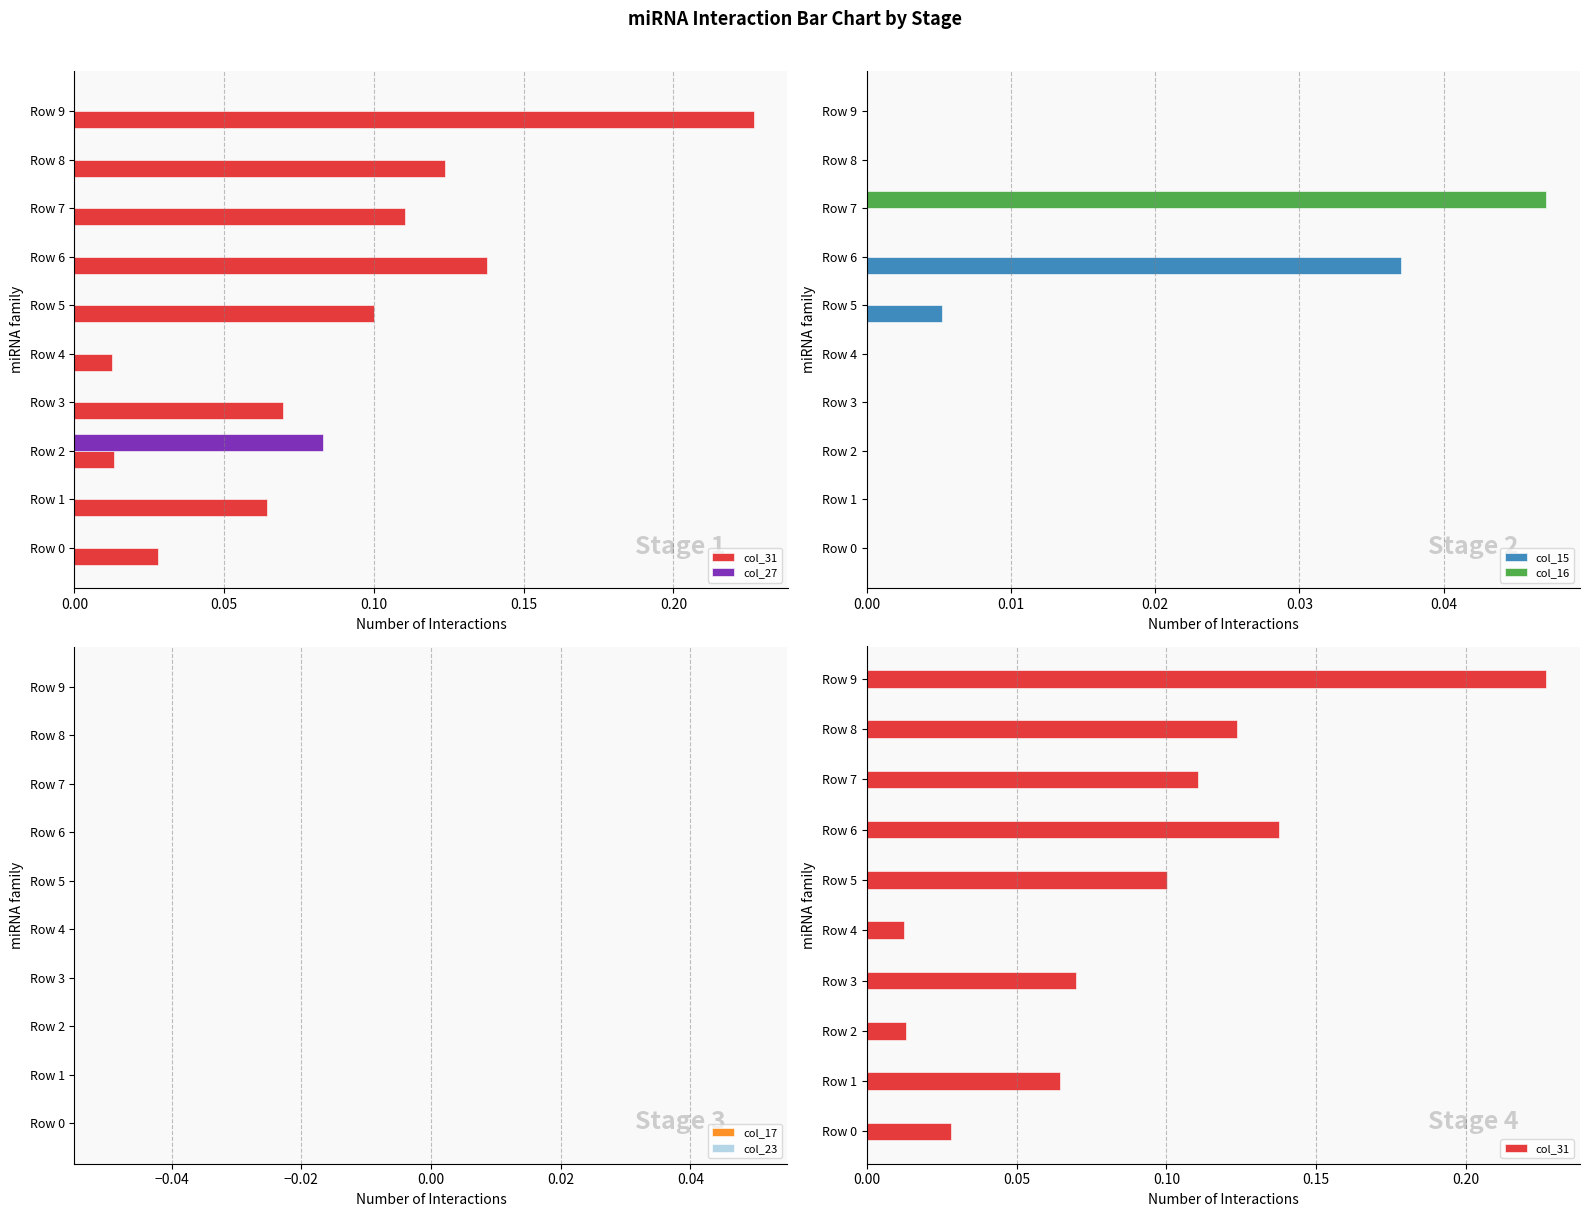

The col_16 series shows 0.0 at Row 8. True or false?

True